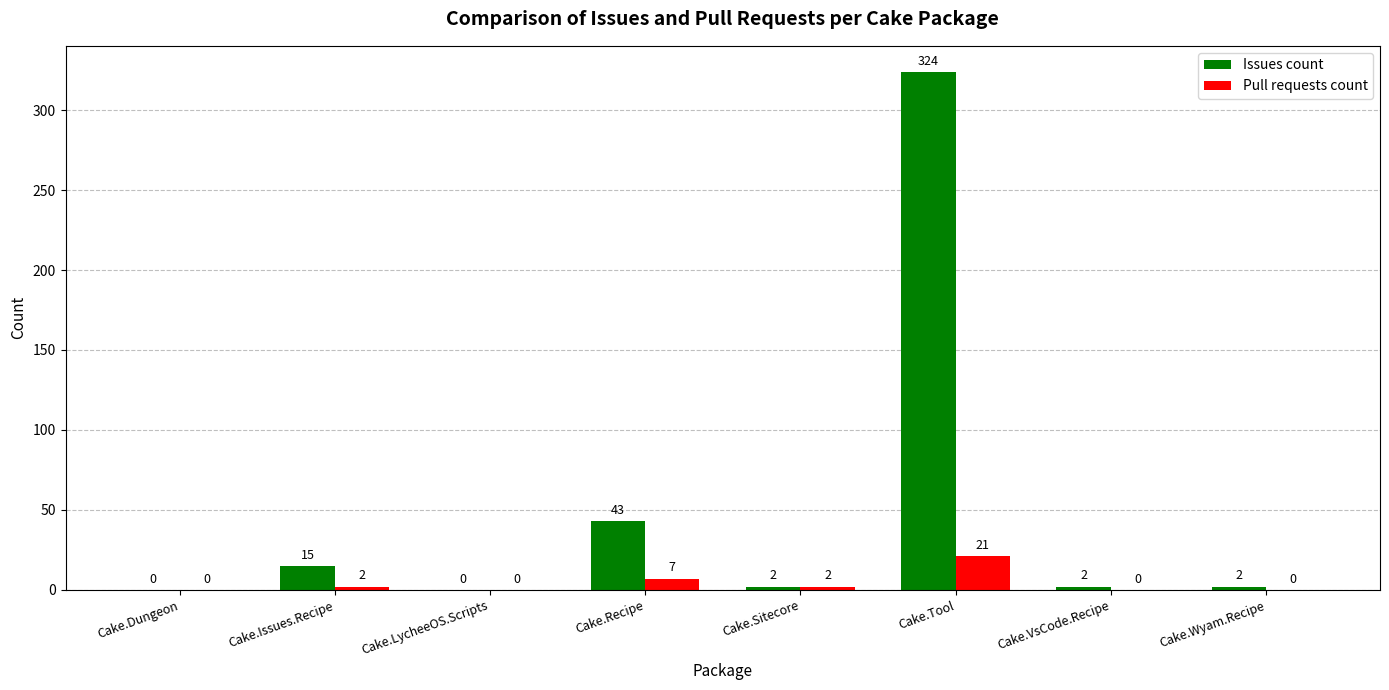

What is the sum of all Pull requests count values?

32